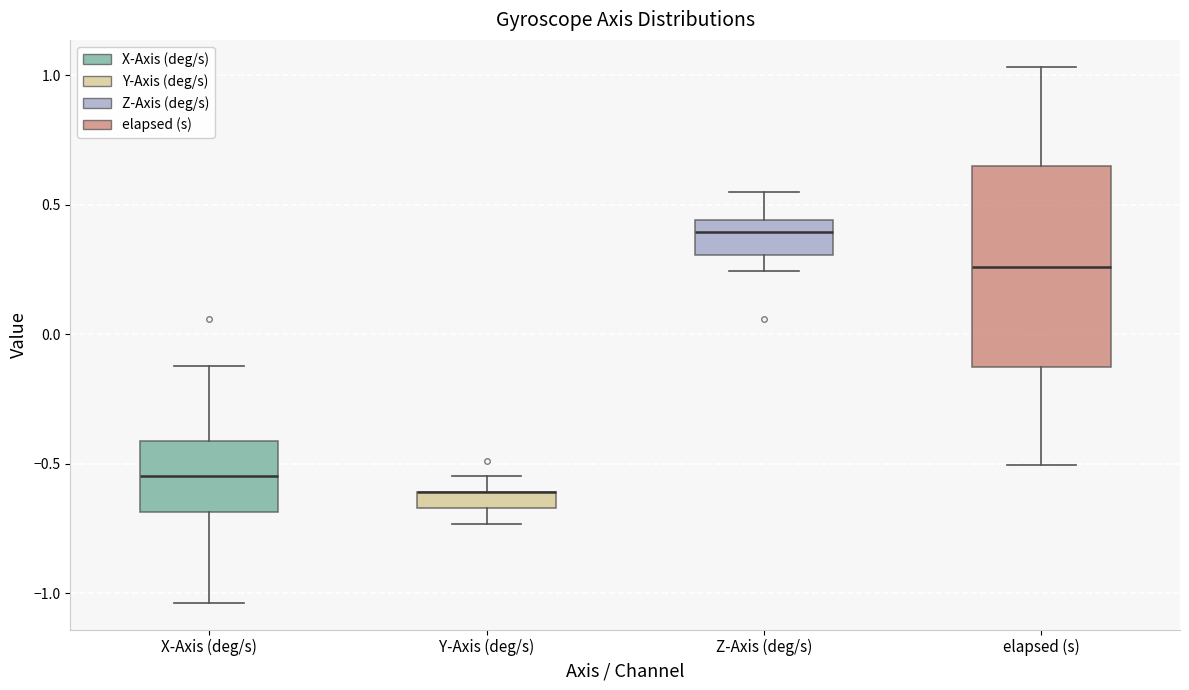

Where is the lower edge of the box for Y-Axis (deg/s) on the y-axis? The values are not printed on the chart, so give them approximately, as read against the axis.

-0.65